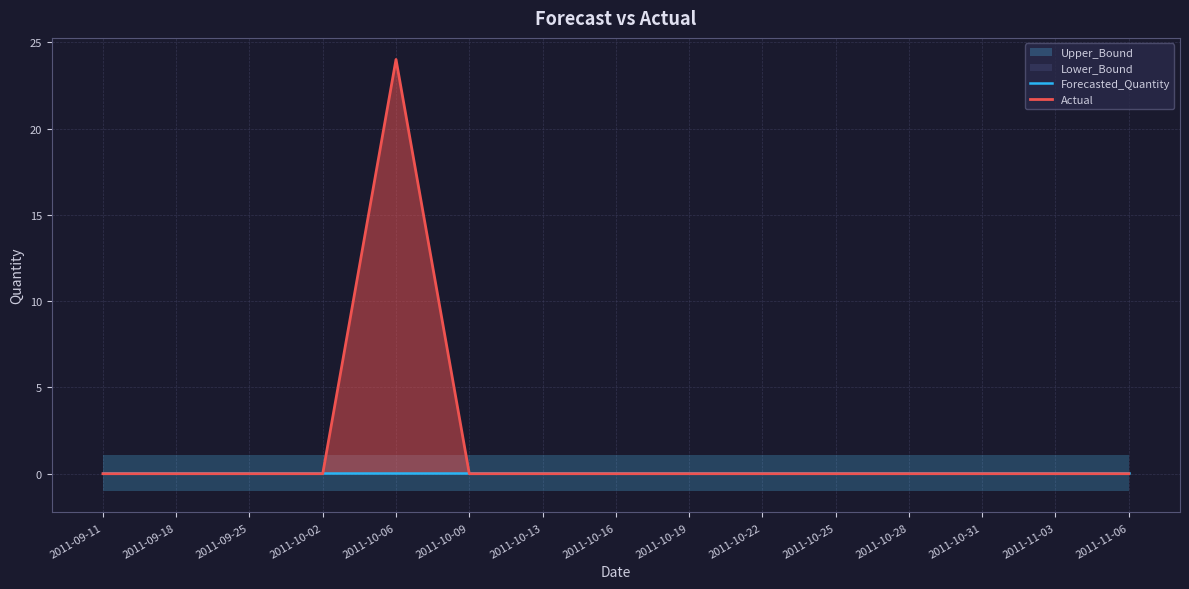

How many times do Actual and Forecasted_Quantity cross each other?

2